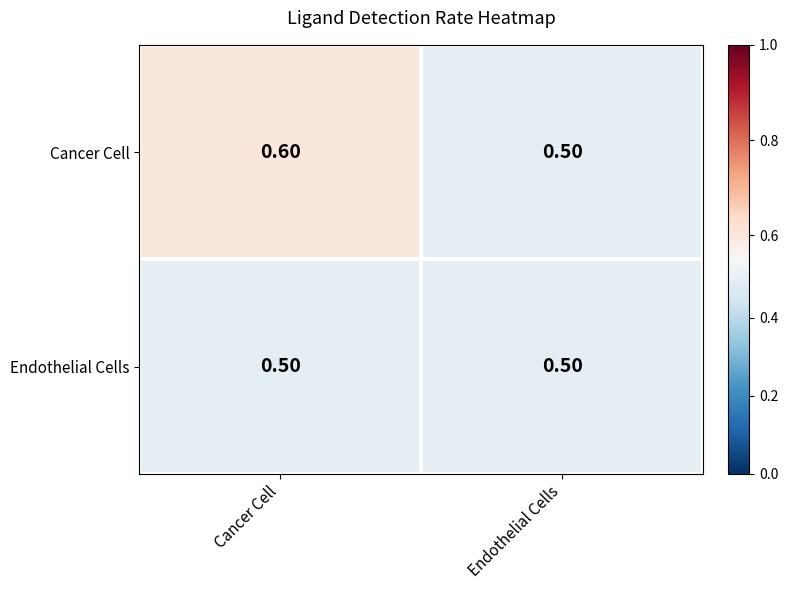

Which series has the widest spread of values?

Cancer Cell